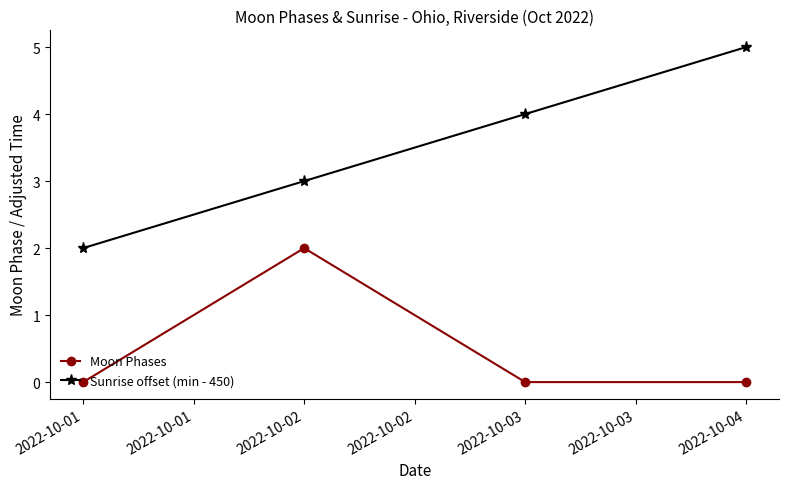

True or false: Sunrise offset (min - 450) and Moon Phases intersect in this chart.

False